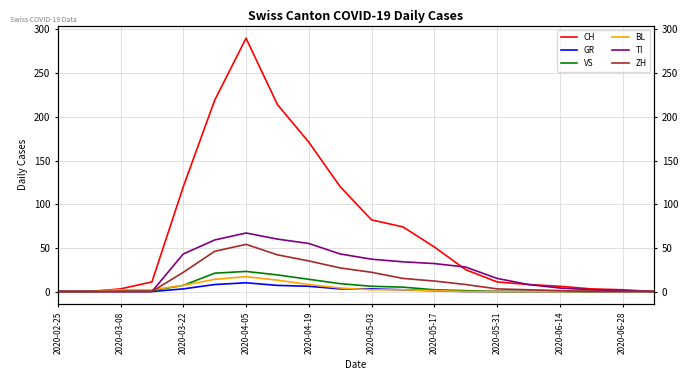

What position from the left is 2020-05-17?

13